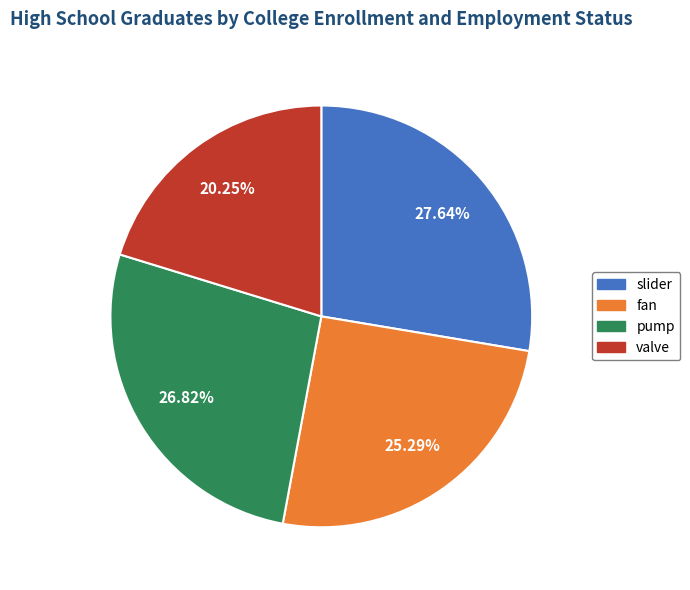

Is the sum of fan and slider greater than half?

Yes